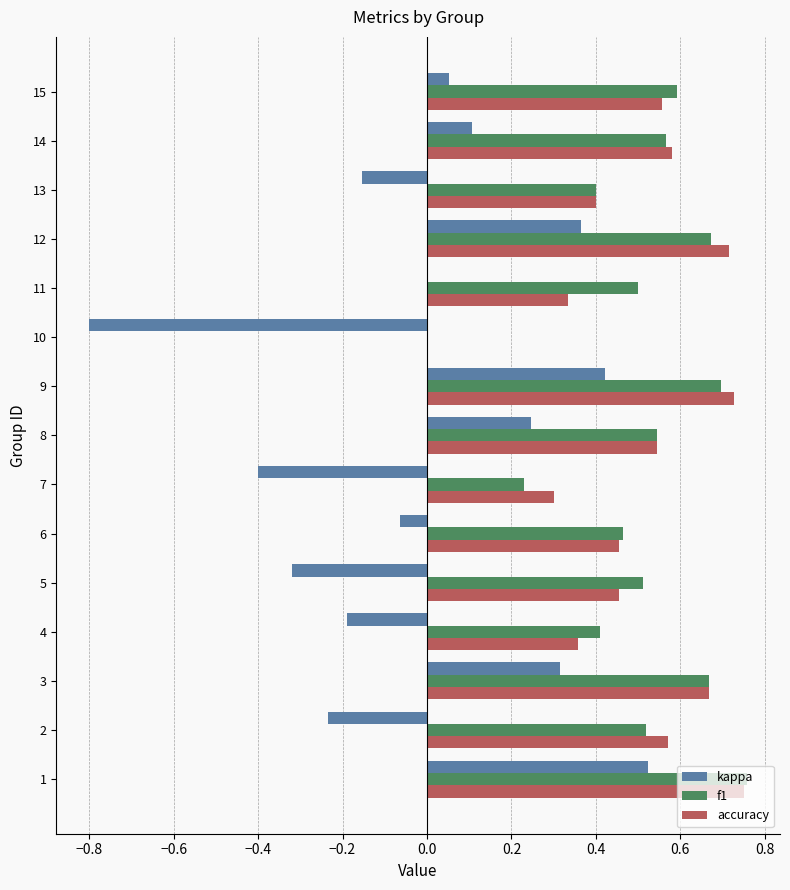

What is the sum of the accuracy values at 11 and 15?

0.9